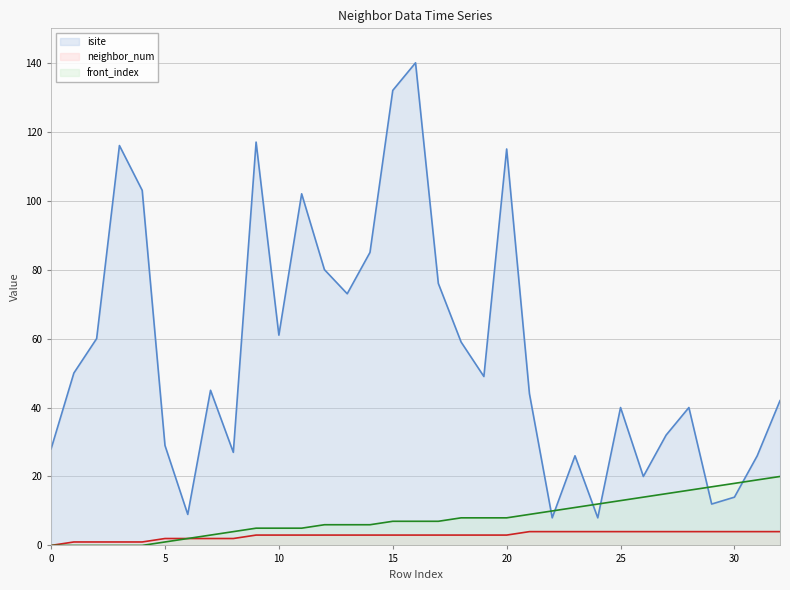

How many intersections are there between front_index and isite?

6